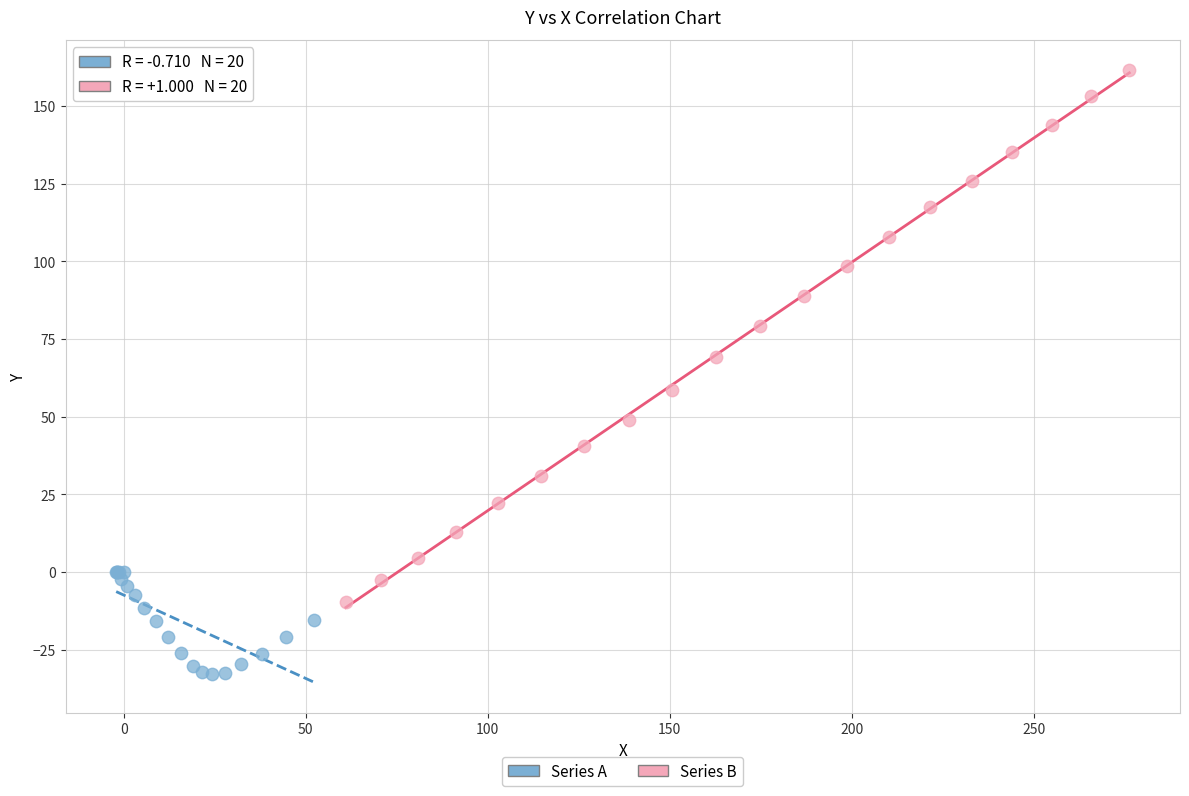

Which series reaches the minimum Y coordinate?

Series A